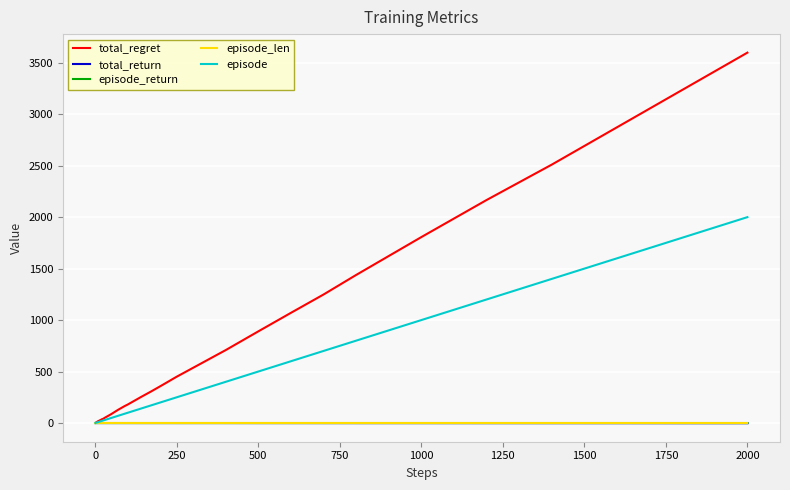

What is the maximum value for total_regret?

3598.0